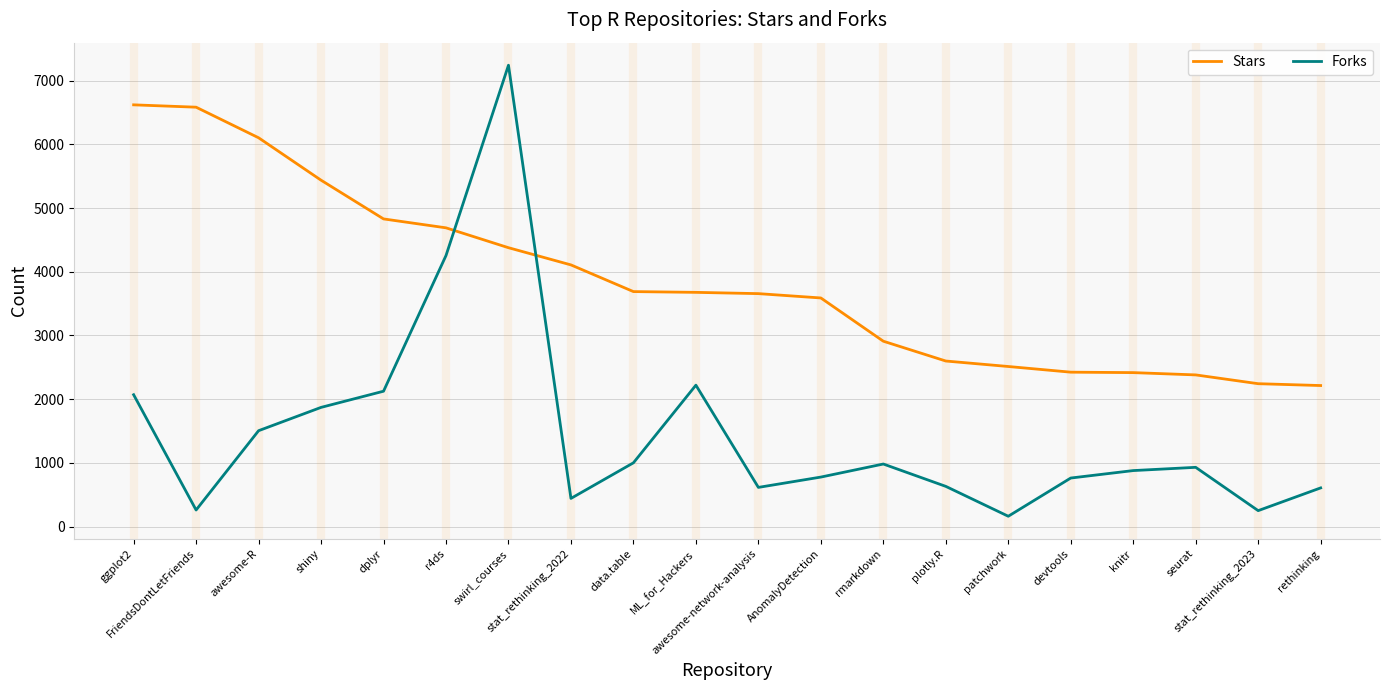

Rank the series by their maximum value, from highest to lowest.

Forks, Stars